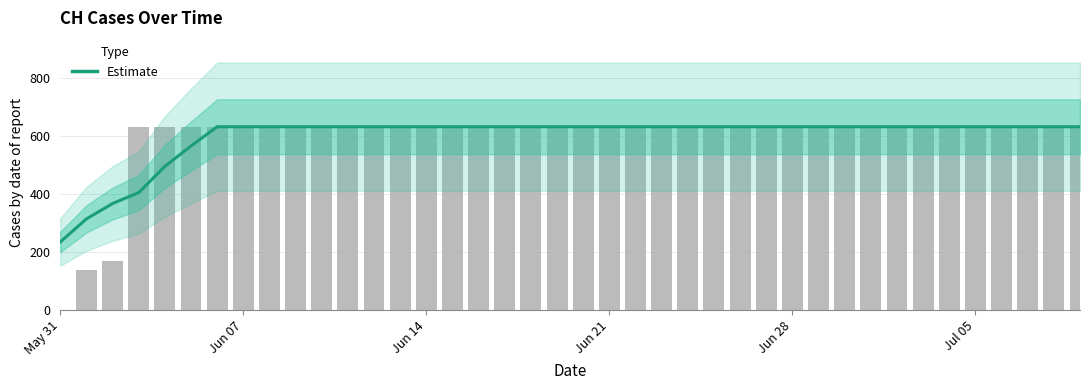

What position from the left is Jun 28?

5